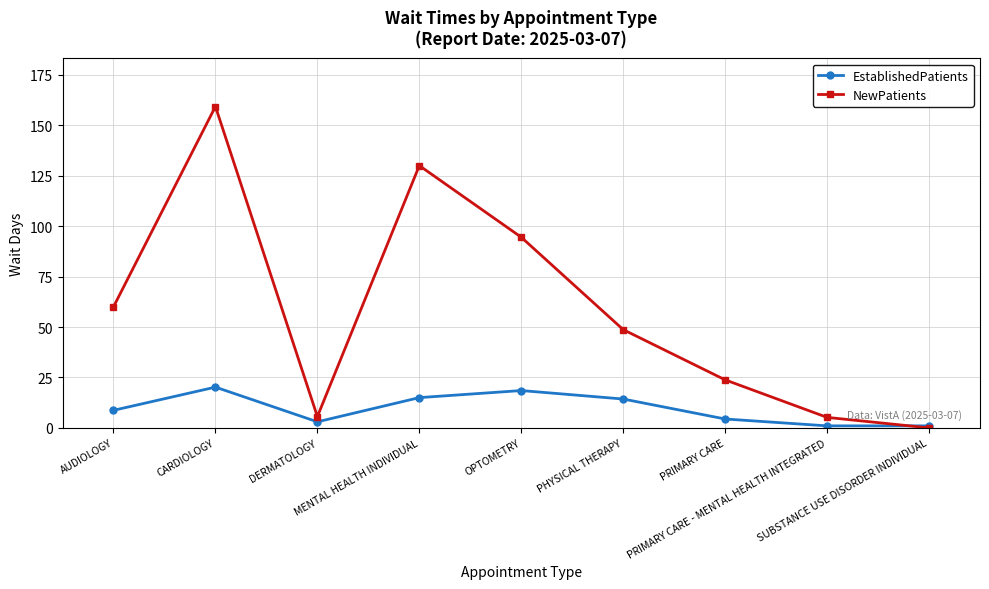

In NewPatients, how many points are lower than both neighbors (excluding endpoints)?

1